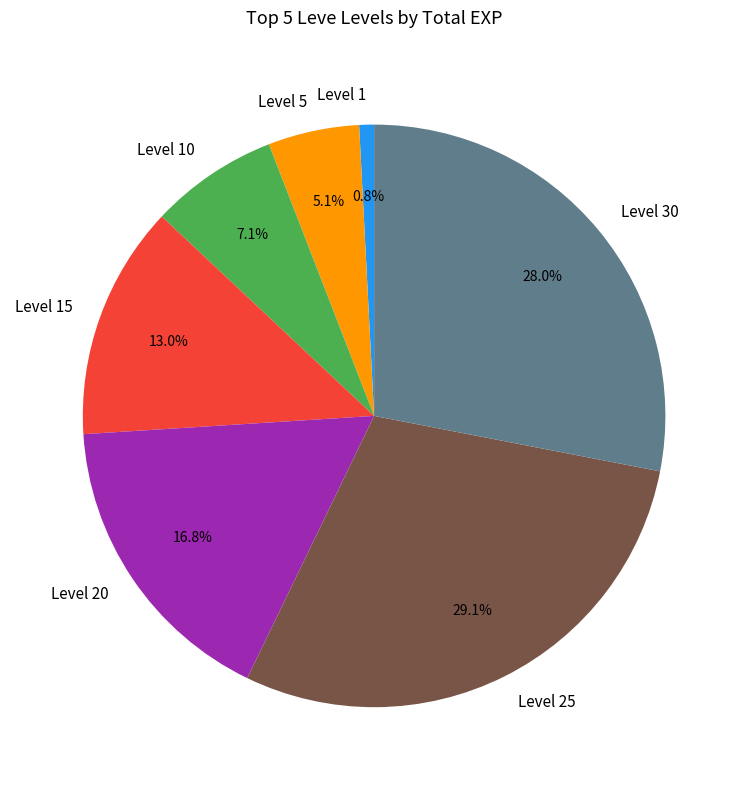

How many segments does this pie chart have?

7